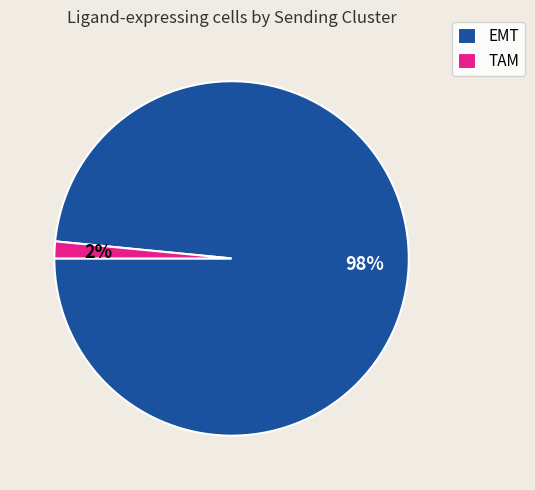

Is the sum of EMT and TAM greater than half?

Yes